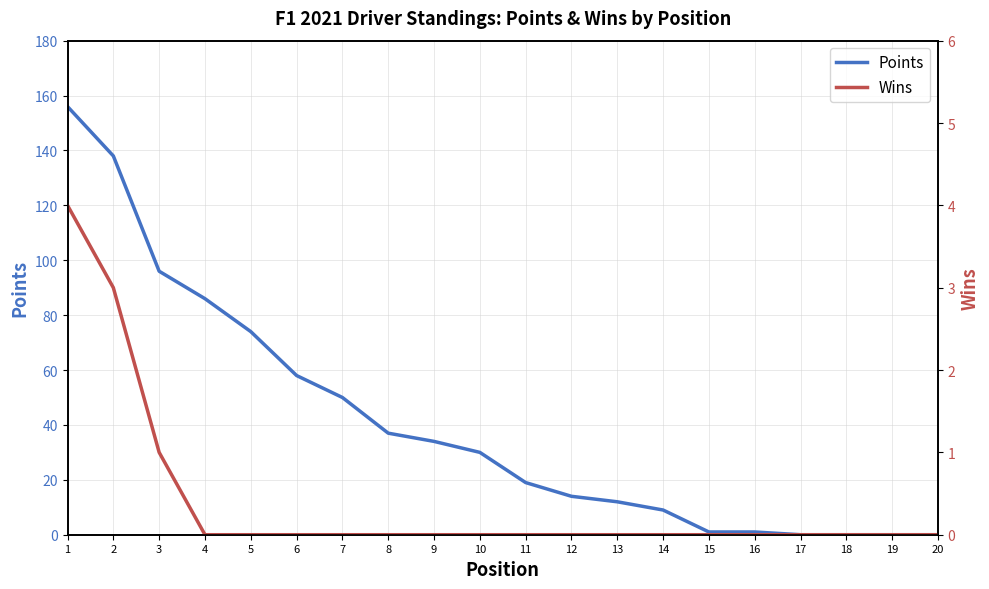

Is the value of Wins at 4 greater than the value of Points at 19?

No